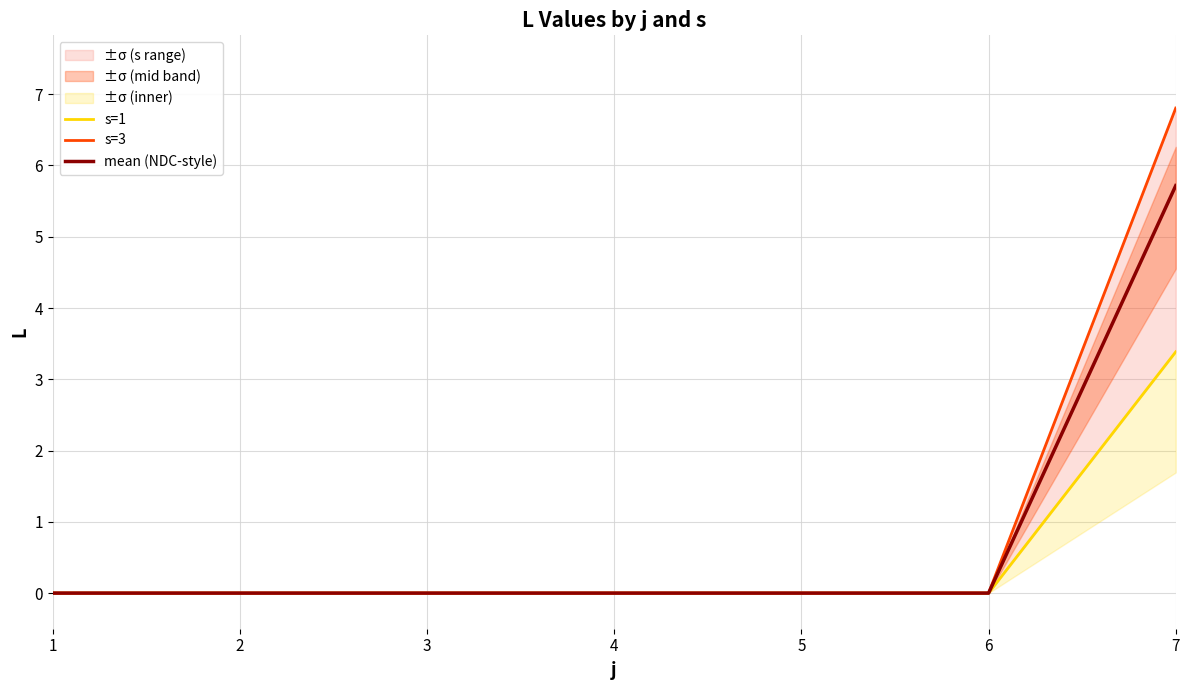

True or false: mean (NDC-style) and s=1 cross at least once.

False